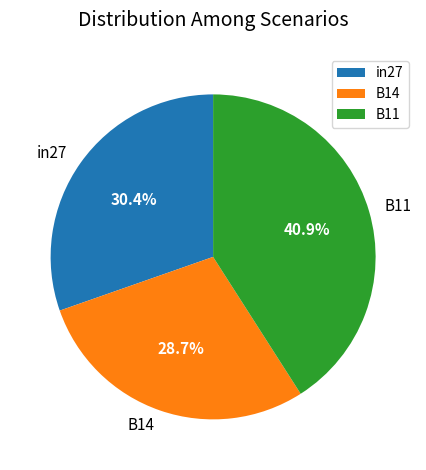

Does in27 represent more than half of the total?

No